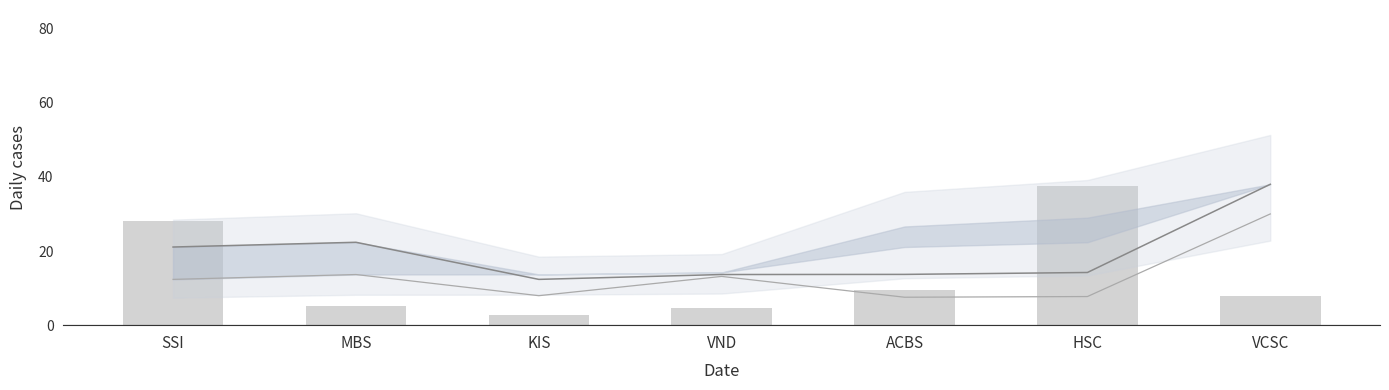

At which label does Gia hoa von reach its minimum?

KIS